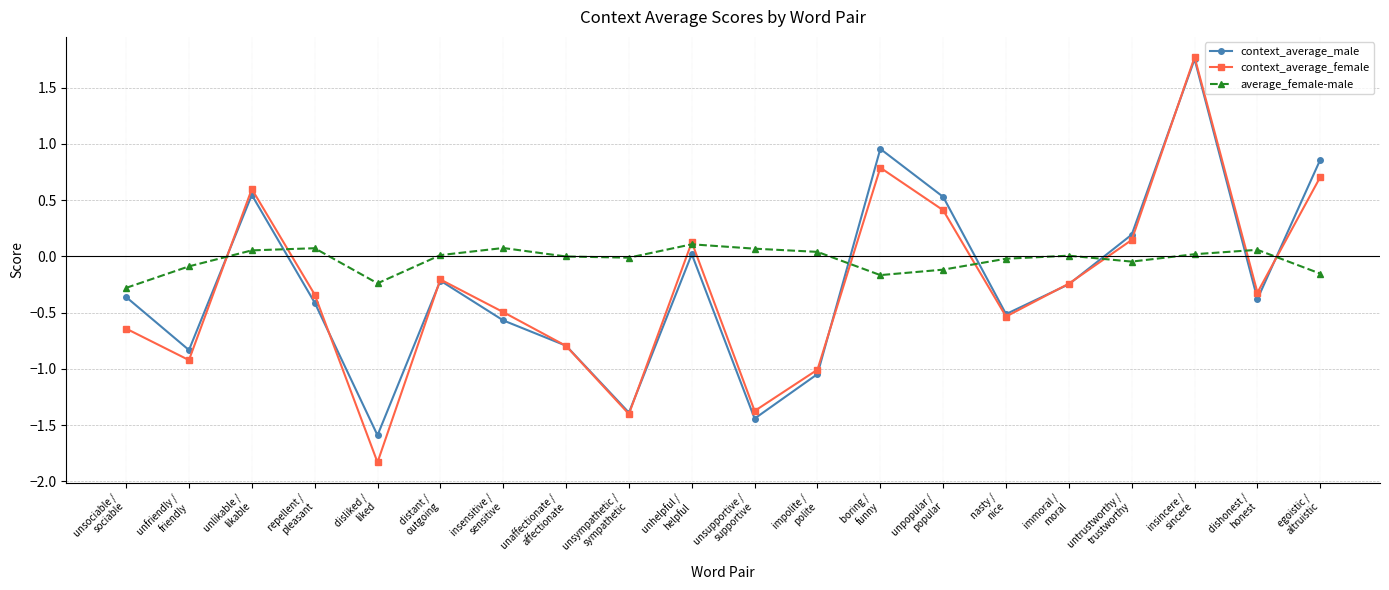

The context_average_female series shows -0.2 at immoral /
moral. True or false?

True